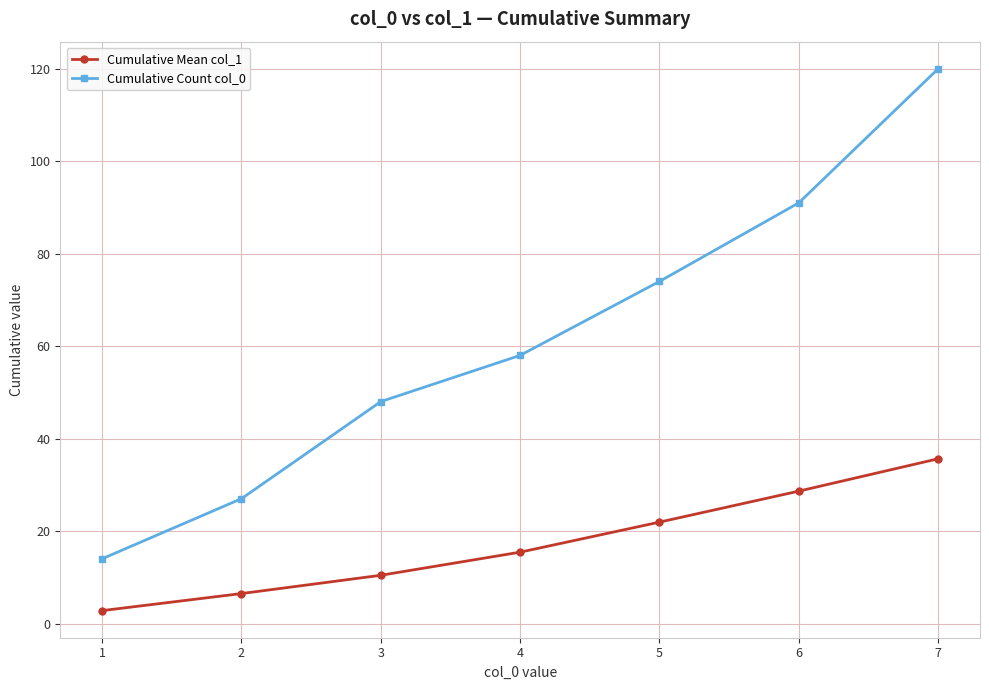

True or false: Cumulative Mean col_1 and Cumulative Count col_0 intersect in this chart.

False